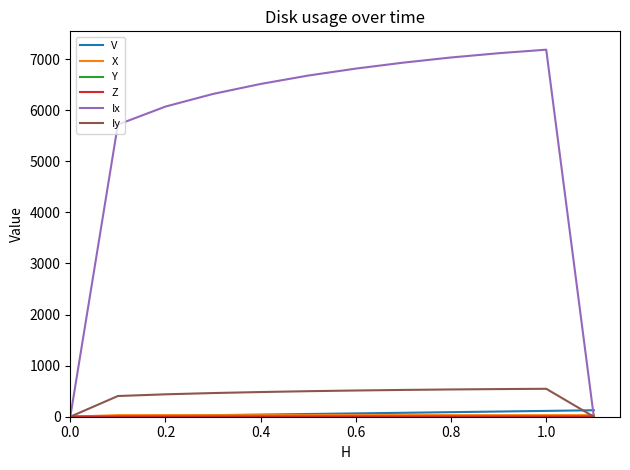

What is the maximum value shown in the chart?

7184.4